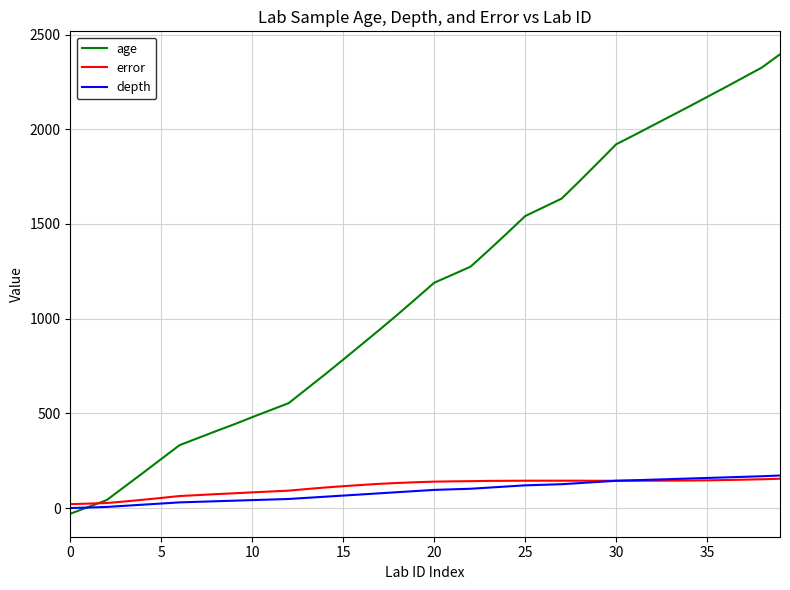

Which series has the widest spread of values?

age